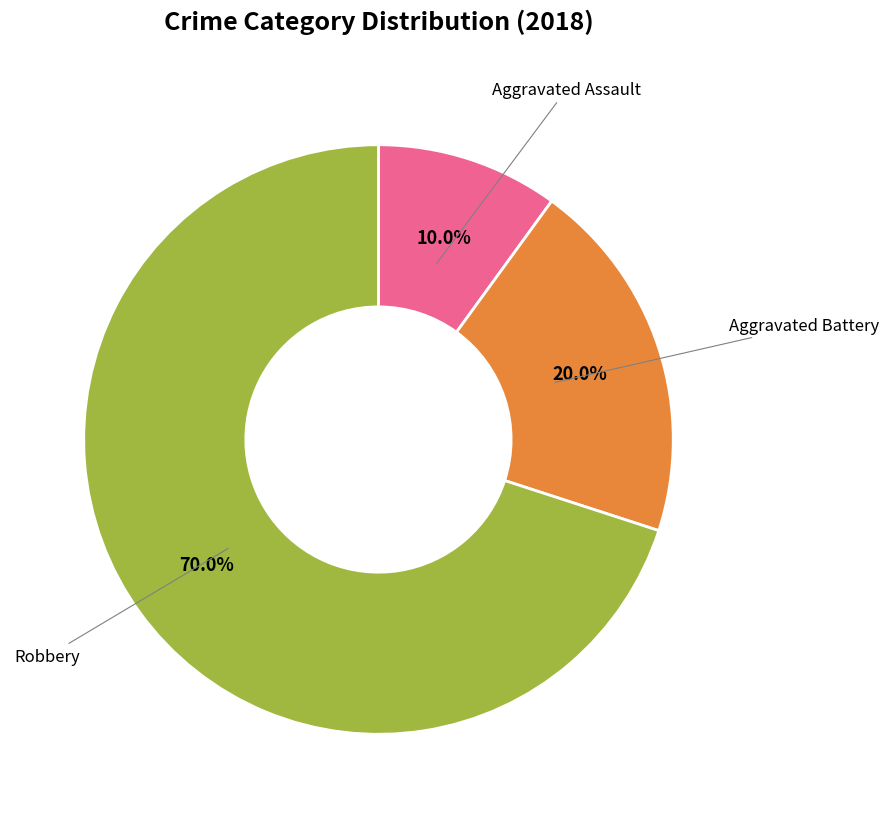

How many segments does this pie chart have?

3